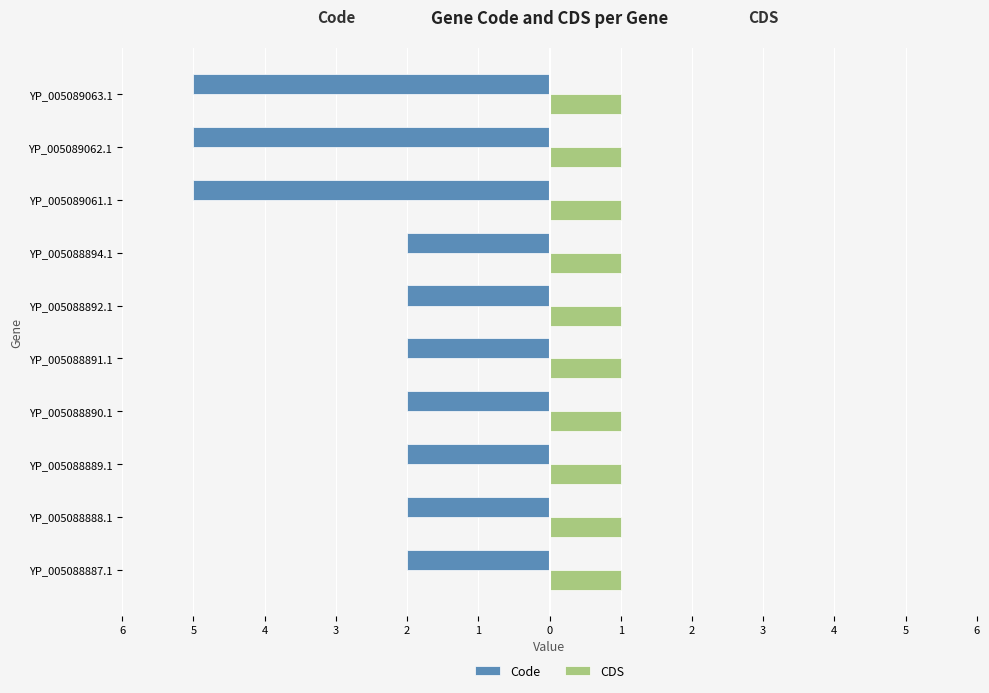

What are all the series names shown in the legend?

Code, CDS